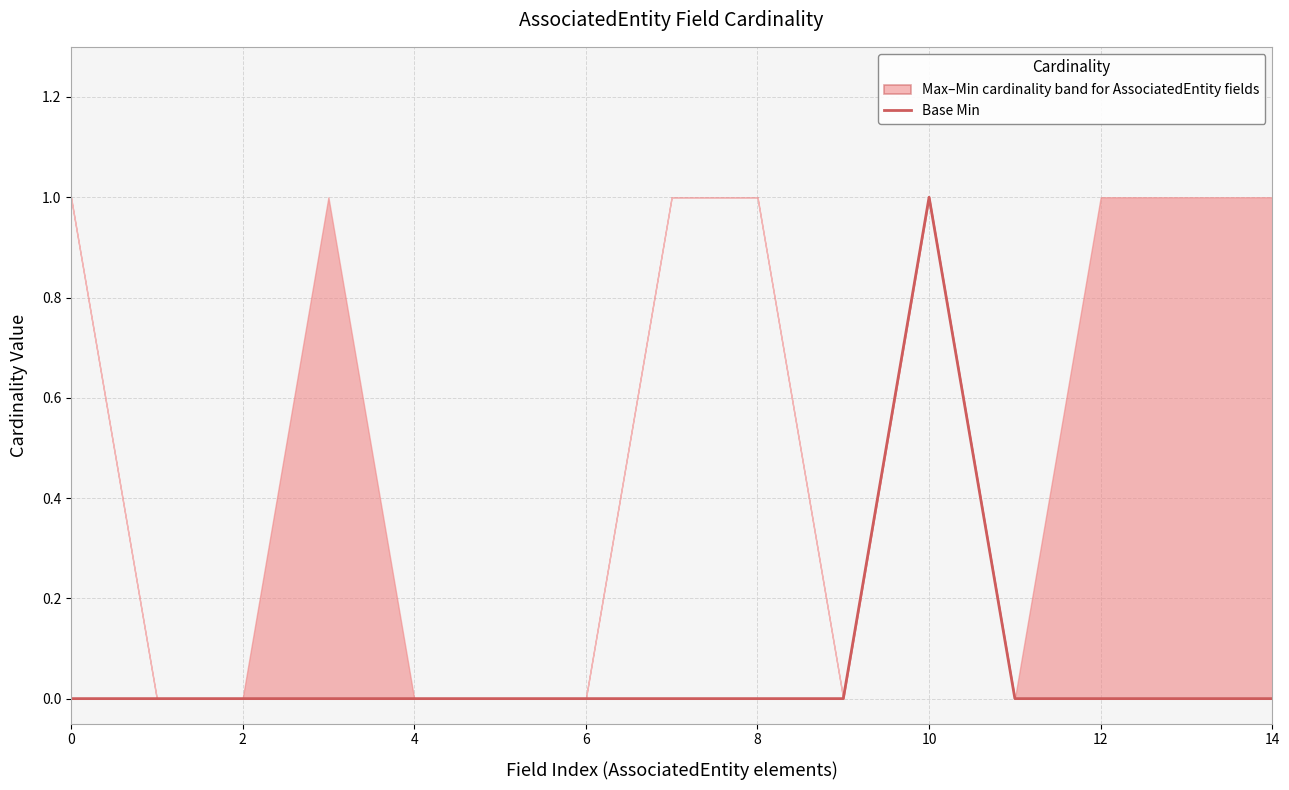

Does the chart display data point markers on the line(s)?

No